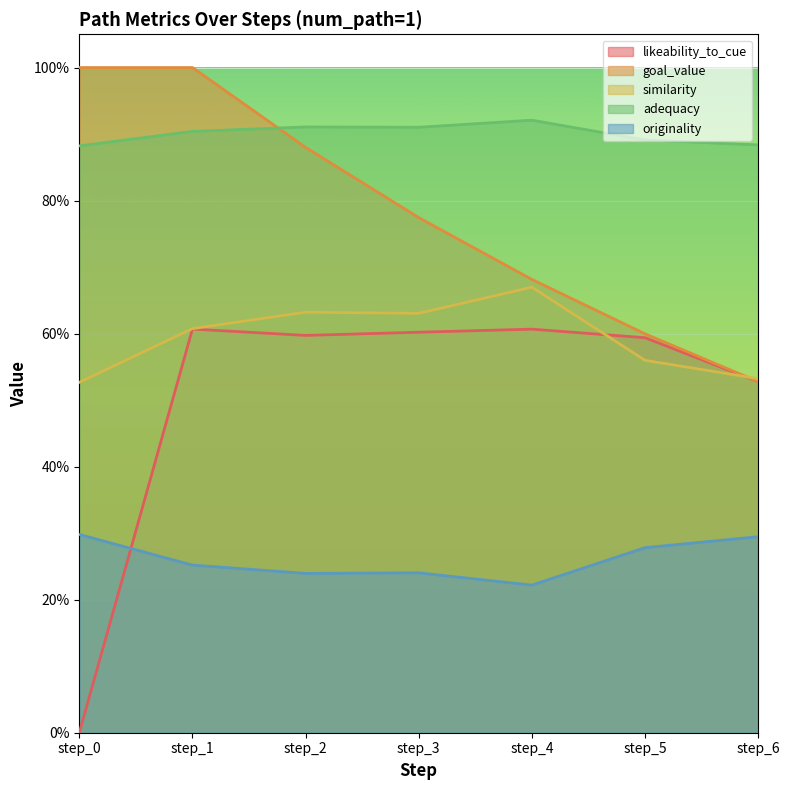

At which category does originality reach its first local peak?

step_3